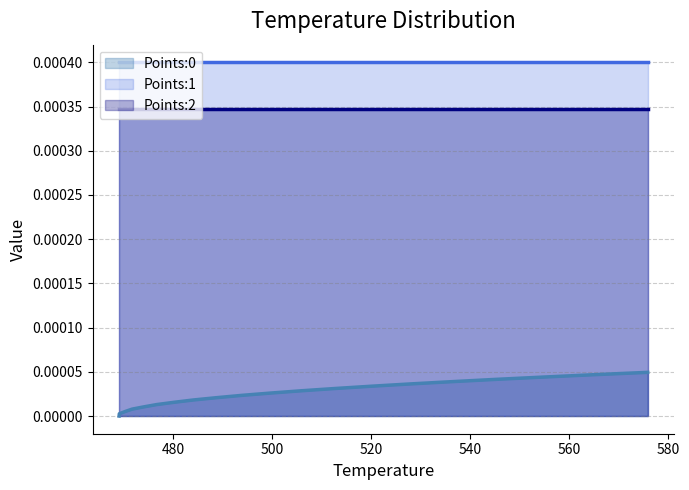

How many lines are shown in the chart?

3